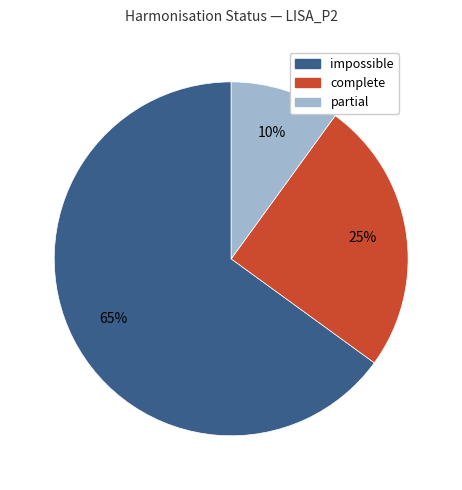

Is it true that partial is 10% of the pie?

True